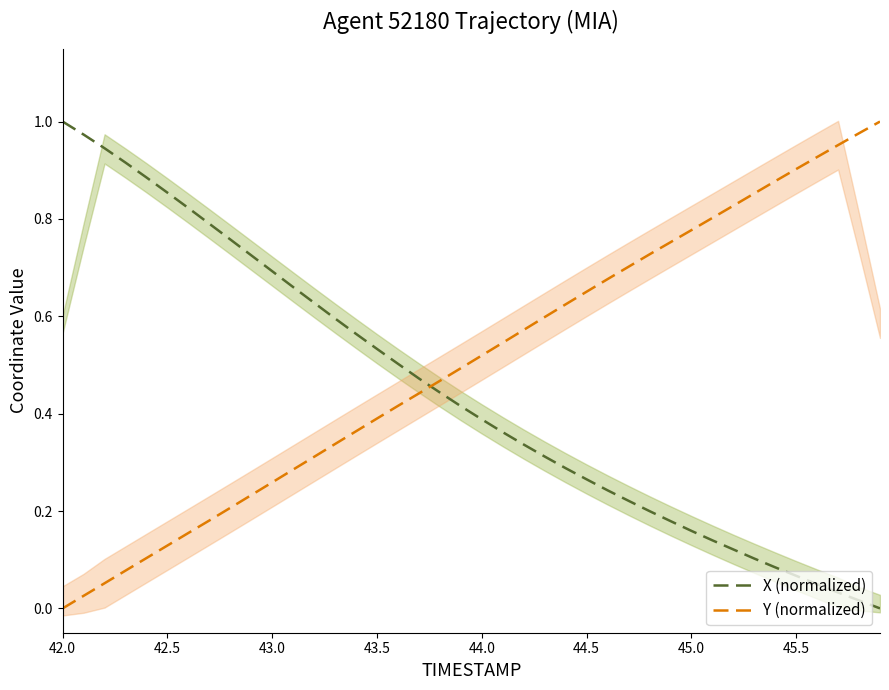

How many intersections are there between Y (normalized) and X (normalized)?

1